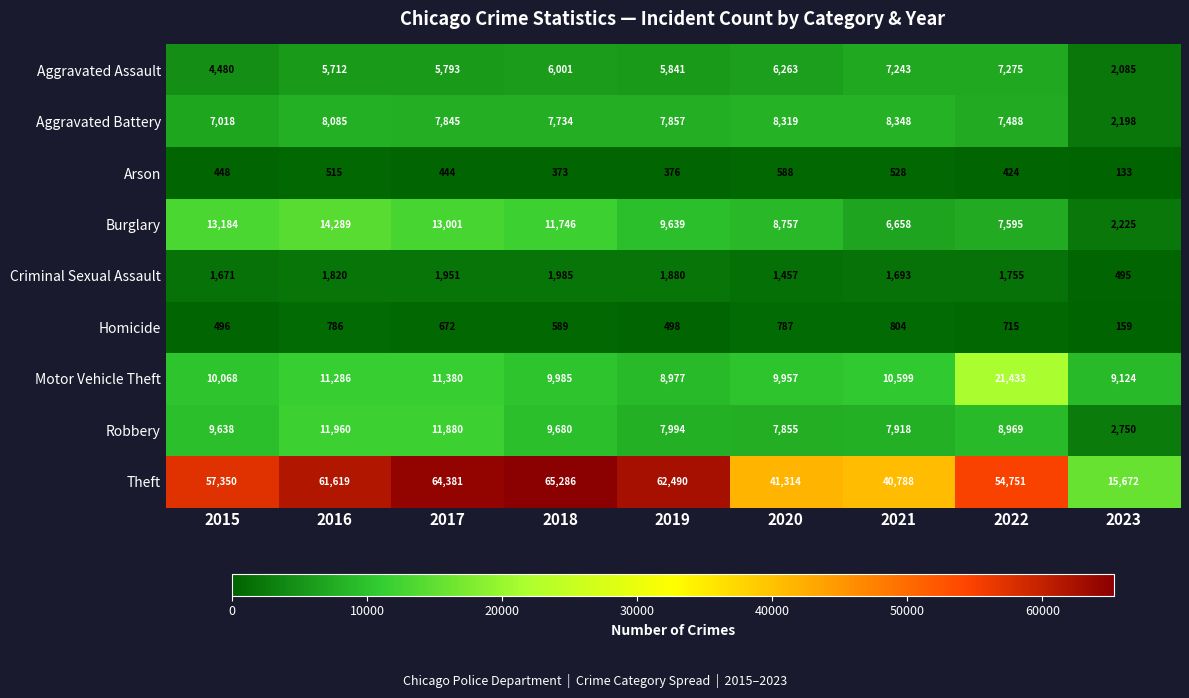

What is the spread (max minus min) of values at 2023?

15539